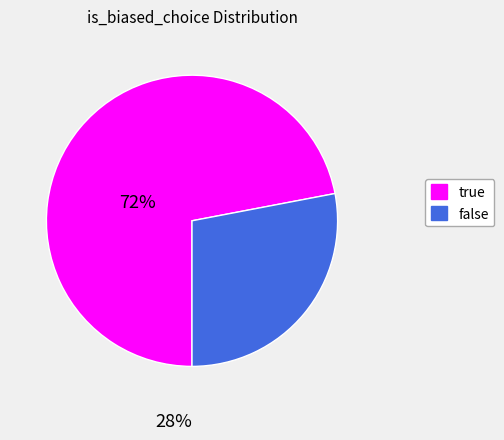

Do true and false together represent more than half of the pie?

Yes